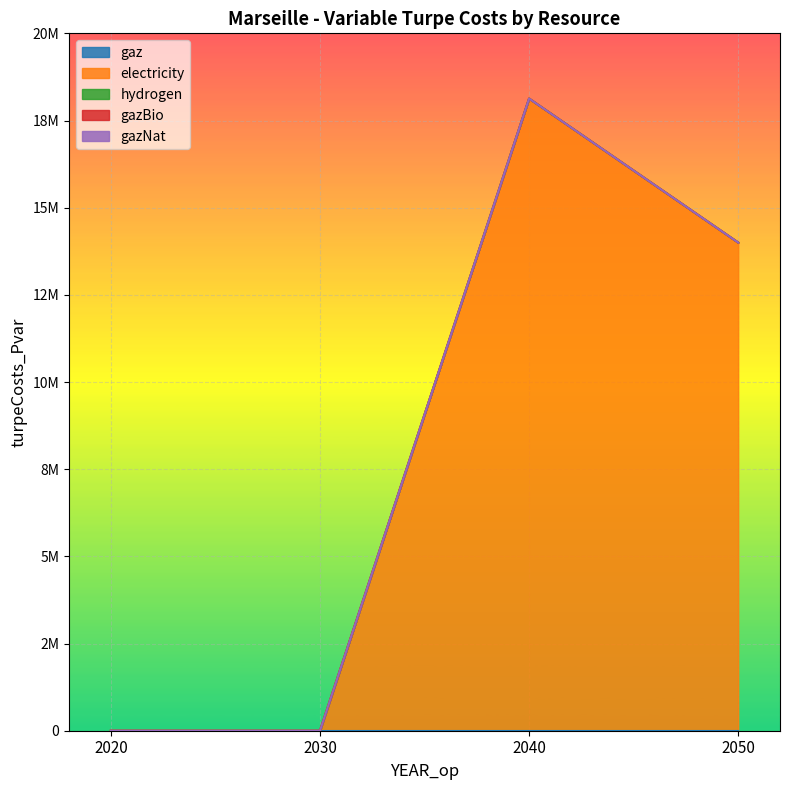

Reading left to right, extract all data points from this chart.

gaz: 0.0	0.0	0.0	0.0
electricity: 0.0	0.0	18129564.0	14000415.2
hydrogen: 0.0	0.0	0.0	0.0
gazBio: 0.0	0.0	0.0	0.0
gazNat: 0.0	0.0	0.0	0.0